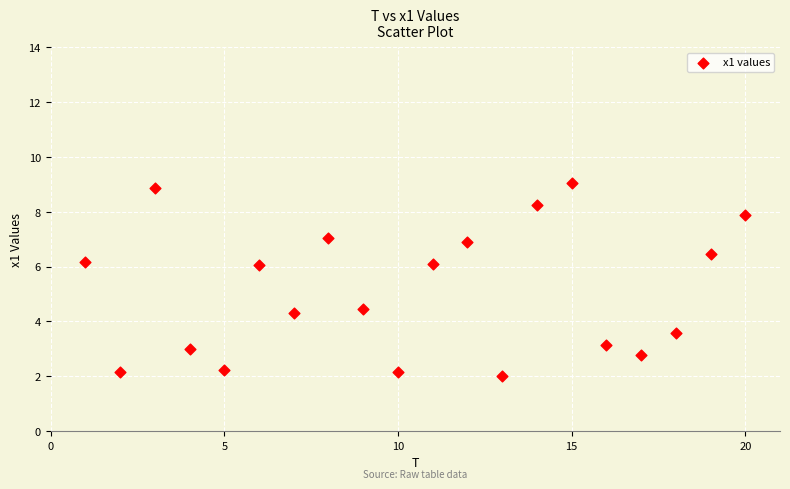

What is the range of Y values (max minus min)?

7.0